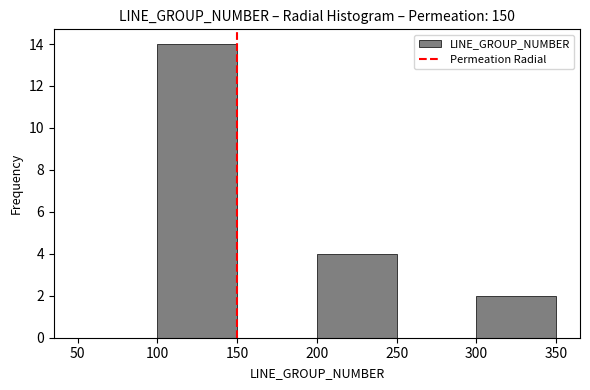

Reading left to right, list every bar in this chart as the range it spans on the x-axis followed by its height. The values are not printed on the chart, so give them approximately, as read against the axis.

50 to 100: 0
100 to 150: 14
150 to 200: 0
200 to 250: 4
250 to 300: 0
300 to 350: 2